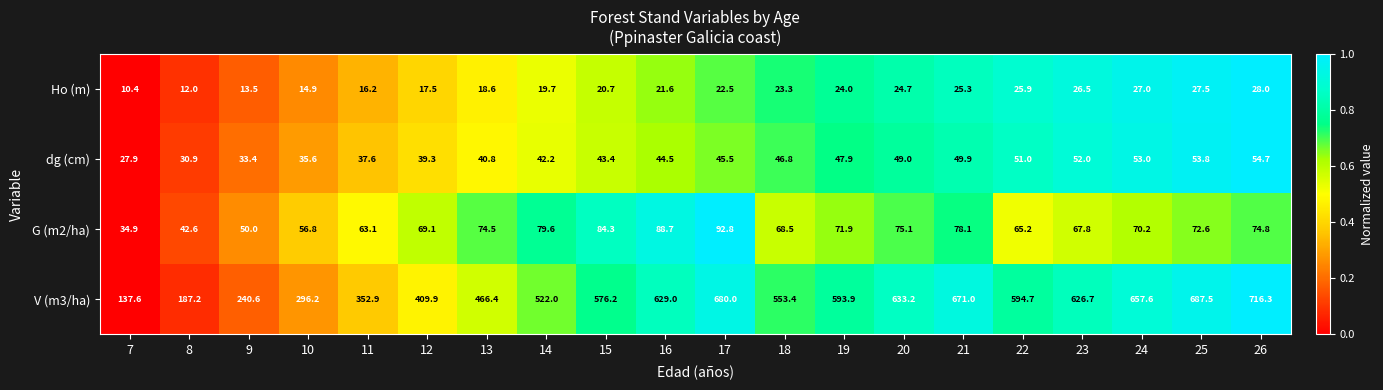

Count the number of categories in the chart.

20